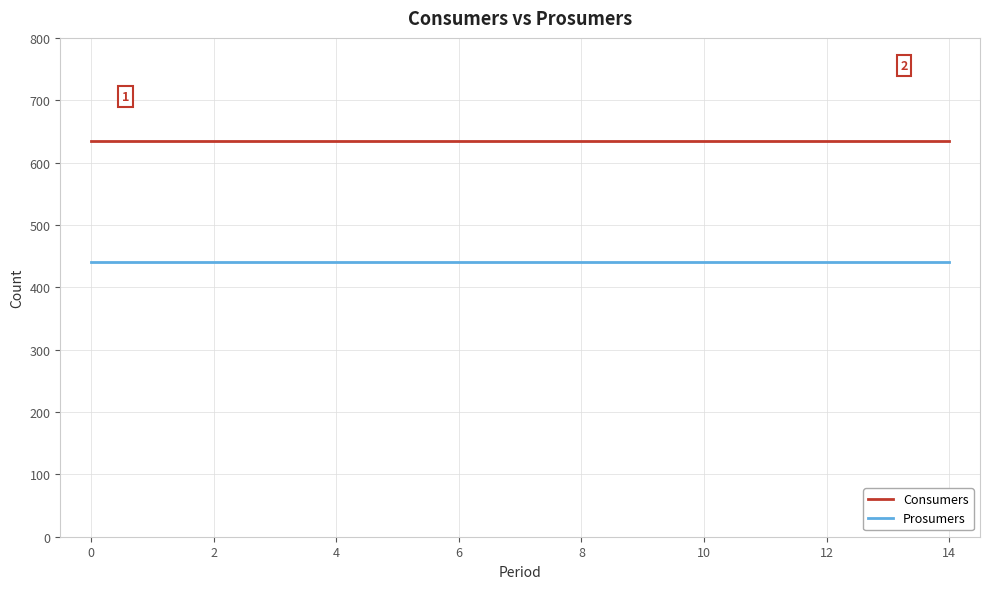

Rank the series by their average value, from highest to lowest.

Consumers, Prosumers